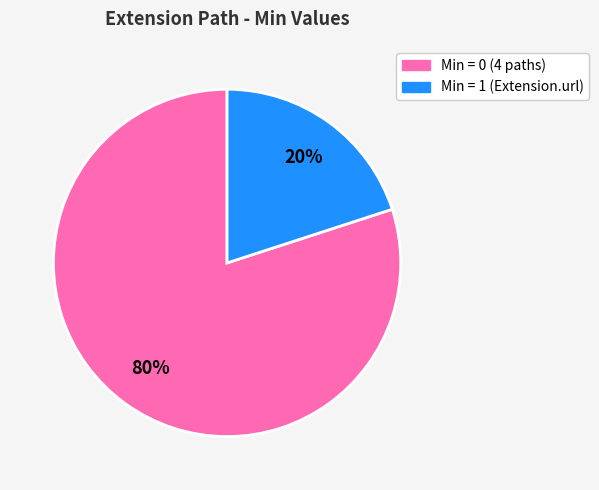

Is there any slice that represents more than half of the pie?

Yes